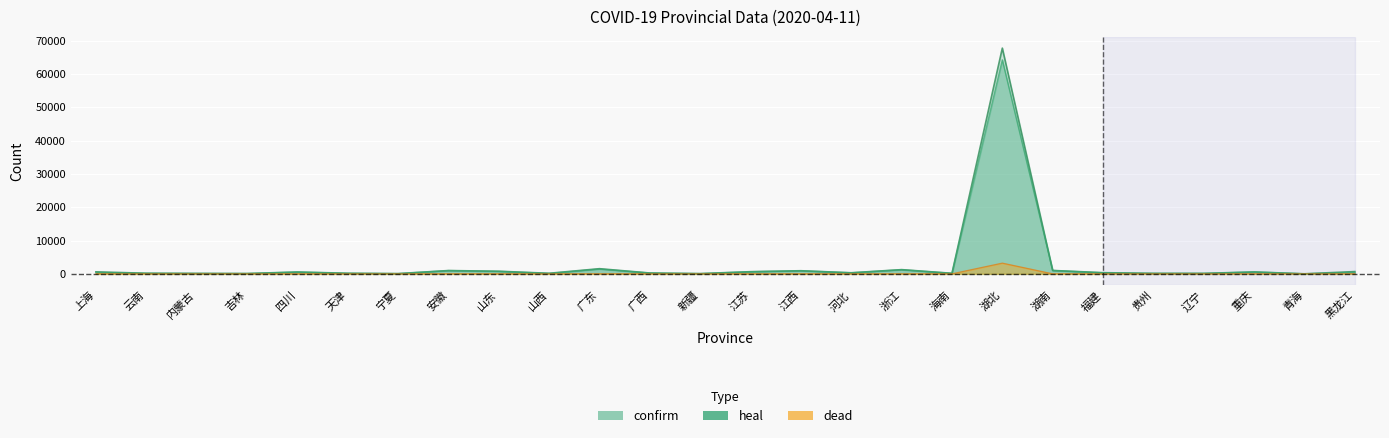

What is the difference between the maximum and minimum values in the heal series?

64263